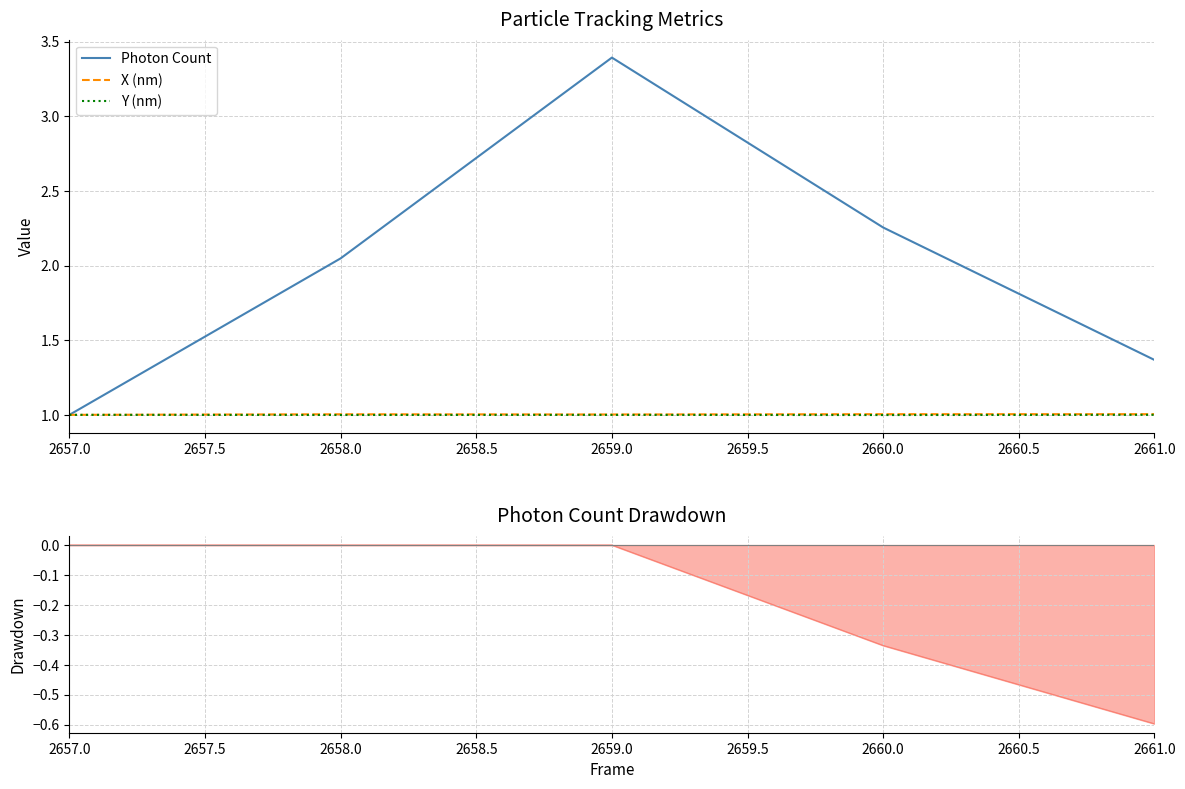

Is it true that Y (nm) equals 0.5 at 2658.0?

False